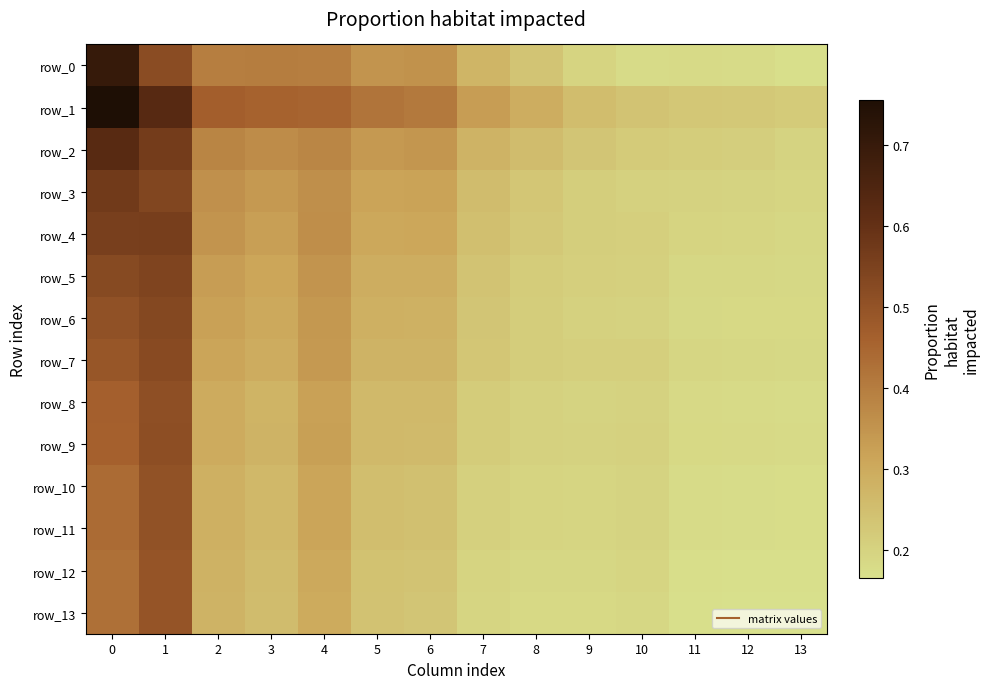

Reading right to left, transcribe all the data shown in this chart.

row_0: 13=0.2	12=0.2	11=0.2	10=0.2	9=0.2	8=0.2	7=0.3	6=0.4	5=0.4	4=0.4	3=0.4	2=0.4	1=0.5	0=0.7
row_1: 13=0.2	12=0.2	11=0.2	10=0.2	9=0.3	8=0.3	7=0.3	6=0.4	5=0.4	4=0.5	3=0.5	2=0.5	1=0.6	0=0.8
row_2: 13=0.2	12=0.2	11=0.2	10=0.2	9=0.2	8=0.3	7=0.3	6=0.3	5=0.3	4=0.4	3=0.4	2=0.4	1=0.6	0=0.6
row_3: 13=0.2	12=0.2	11=0.2	10=0.2	9=0.2	8=0.2	7=0.3	6=0.3	5=0.3	4=0.4	3=0.3	2=0.4	1=0.5	0=0.6
row_4: 13=0.2	12=0.2	11=0.2	10=0.2	9=0.2	8=0.2	7=0.2	6=0.3	5=0.3	4=0.4	3=0.3	2=0.3	1=0.6	0=0.6
row_5: 13=0.2	12=0.2	11=0.2	10=0.2	9=0.2	8=0.2	7=0.2	6=0.3	5=0.3	4=0.3	3=0.3	2=0.3	1=0.5	0=0.5
row_6: 13=0.2	12=0.2	11=0.2	10=0.2	9=0.2	8=0.2	7=0.2	6=0.3	5=0.3	4=0.3	3=0.3	2=0.3	1=0.5	0=0.5
row_7: 13=0.2	12=0.2	11=0.2	10=0.2	9=0.2	8=0.2	7=0.2	6=0.3	5=0.3	4=0.3	3=0.3	2=0.3	1=0.5	0=0.5
row_8: 13=0.2	12=0.2	11=0.2	10=0.2	9=0.2	8=0.2	7=0.2	6=0.3	5=0.3	4=0.3	3=0.3	2=0.3	1=0.5	0=0.5
row_9: 13=0.2	12=0.2	11=0.2	10=0.2	9=0.2	8=0.2	7=0.2	6=0.3	5=0.3	4=0.3	3=0.3	2=0.3	1=0.5	0=0.5
row_10: 13=0.2	12=0.2	11=0.2	10=0.2	9=0.2	8=0.2	7=0.2	6=0.2	5=0.3	4=0.3	3=0.3	2=0.3	1=0.5	0=0.4
row_11: 13=0.2	12=0.2	11=0.2	10=0.2	9=0.2	8=0.2	7=0.2	6=0.2	5=0.3	4=0.3	3=0.3	2=0.3	1=0.5	0=0.4
row_12: 13=0.2	12=0.2	11=0.2	10=0.2	9=0.2	8=0.2	7=0.2	6=0.2	5=0.2	4=0.3	3=0.3	2=0.3	1=0.5	0=0.4
row_13: 13=0.2	12=0.2	11=0.2	10=0.2	9=0.2	8=0.2	7=0.2	6=0.2	5=0.2	4=0.3	3=0.3	2=0.3	1=0.5	0=0.4